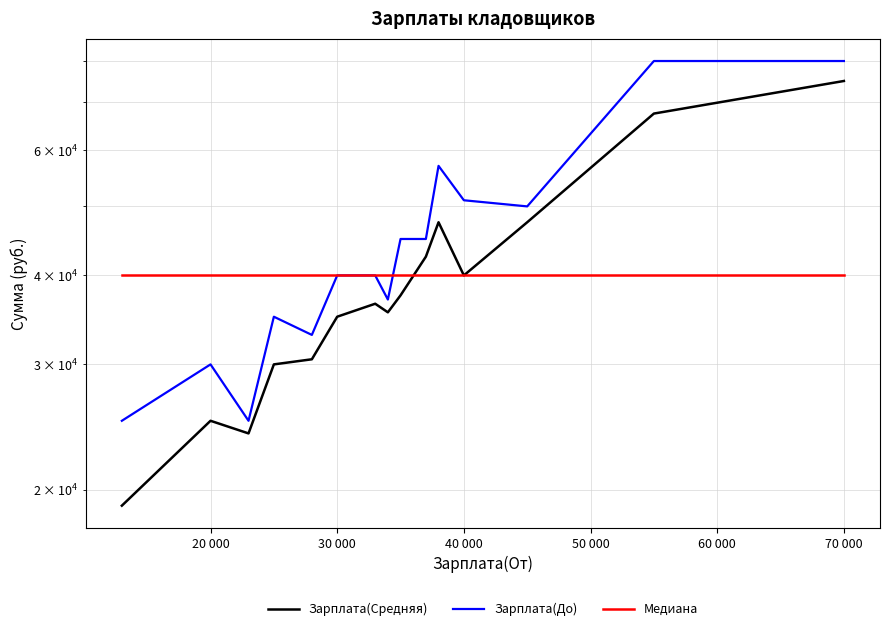

How many lines are shown in the chart?

3